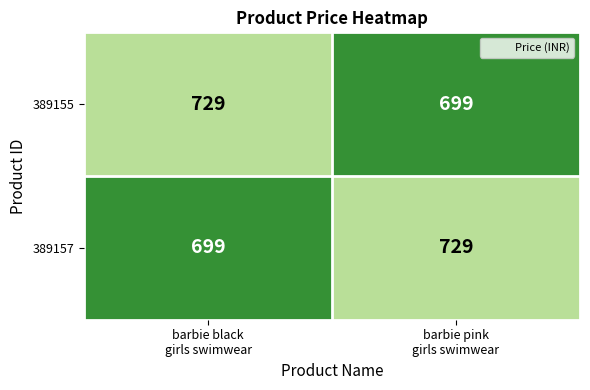

What is the sum of all 389155 values?

1428